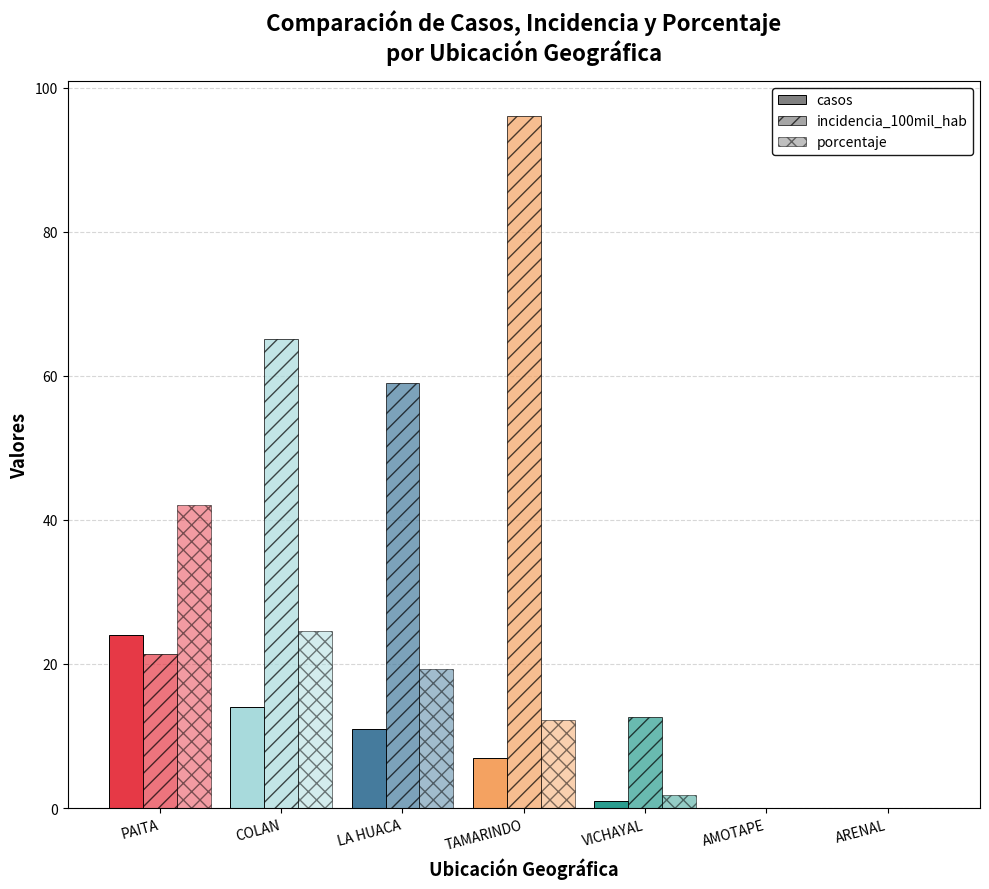

How many distinct data groups are displayed?

3